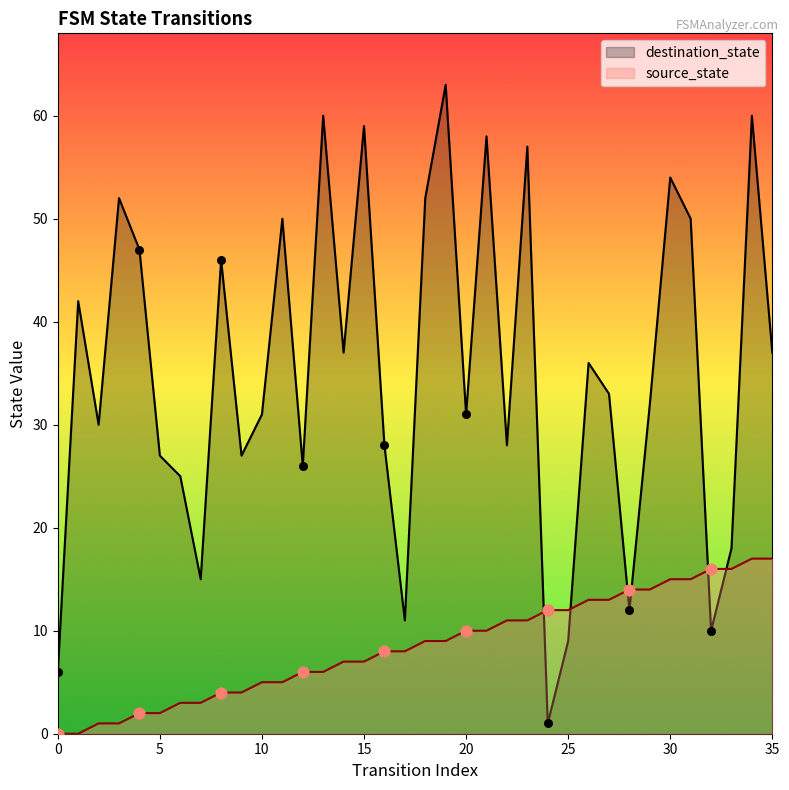

Which series has the largest total across all categories?

destination_state